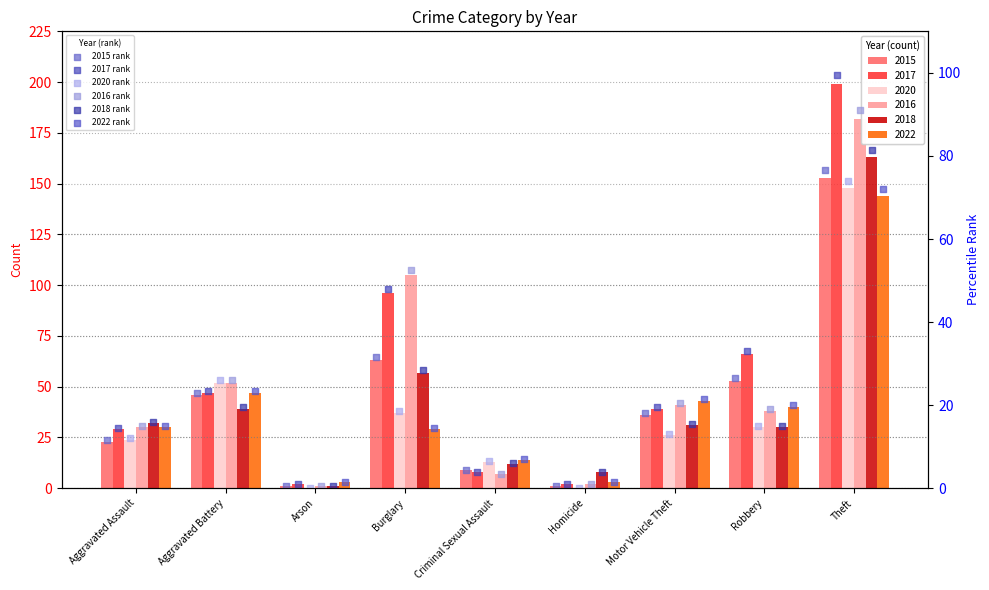

Is the value of 2018 rank at Criminal Sexual Assault greater than the value of 2020 rank at Theft?

No